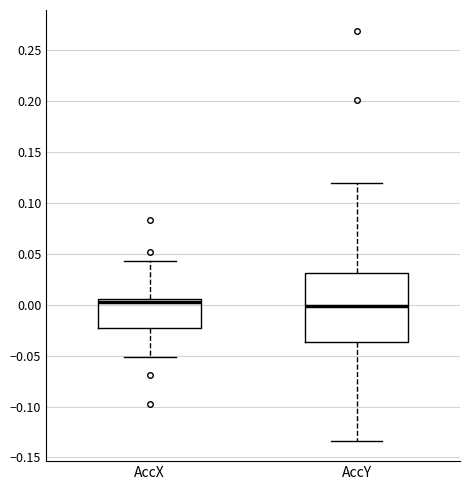

Reading left to right, transcribe this box plot: for each box, give where its median line is, the range the box spans, and where its two whiskers end, as read against the y-axis. The values are not printed on the chart, so give them approximately, as read against the axis.

AccX: median 0.005 (just below the box's upper edge), box -0.025 to 0.005, whiskers -0.050 to 0.045
AccY: median 0.000, box -0.035 to 0.030, whiskers -0.135 to 0.120